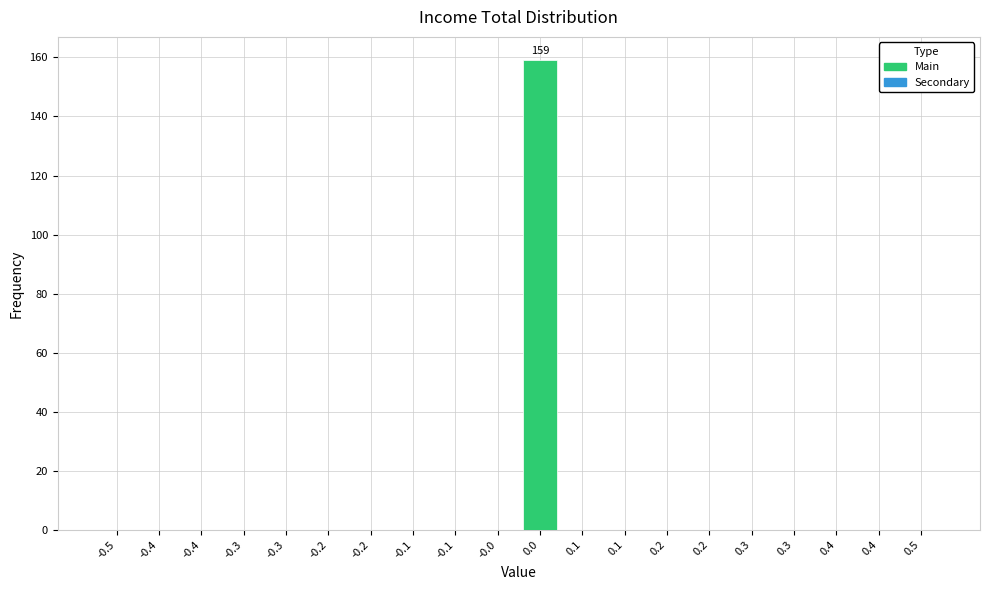

Are the bars horizontal?

No